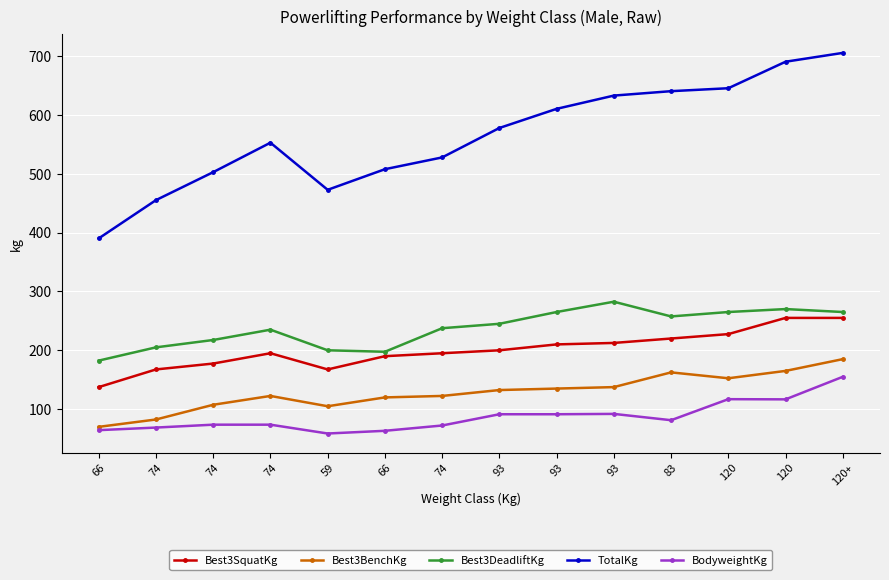

What are all the series names shown in the legend?

Best3SquatKg, Best3BenchKg, Best3DeadliftKg, TotalKg, BodyweightKg